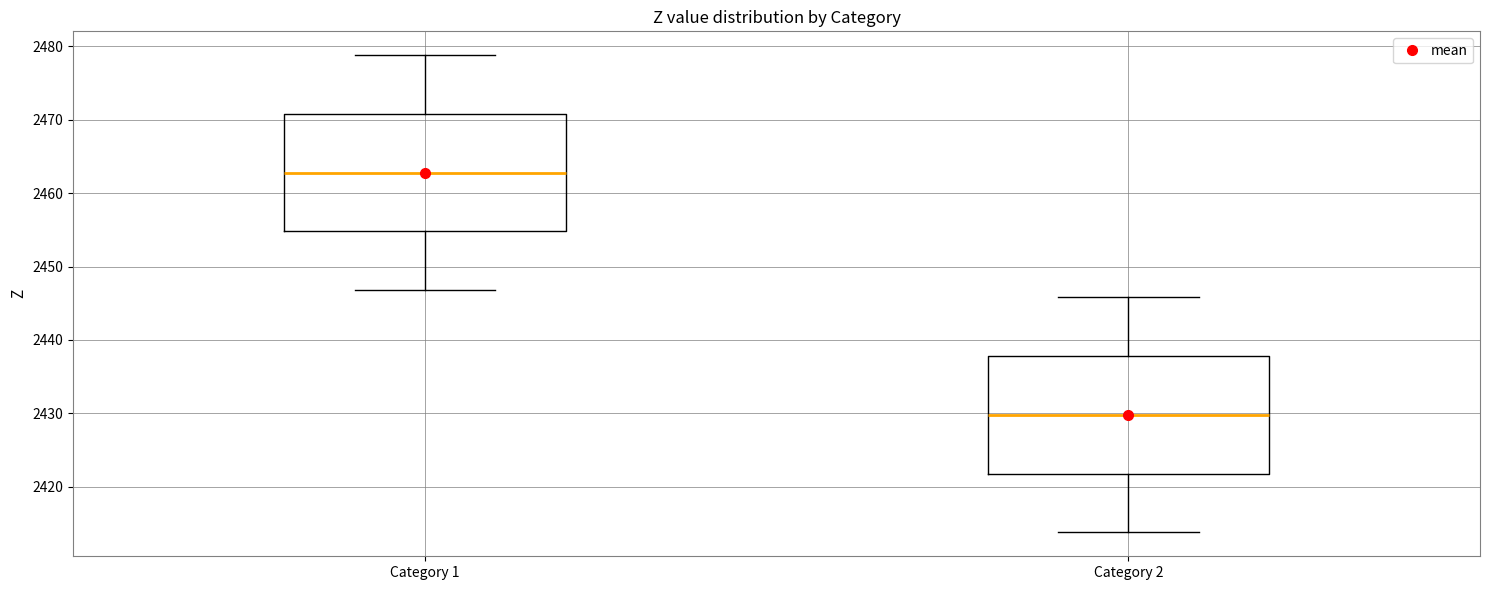

Which box has the lowest median line?

Category 2